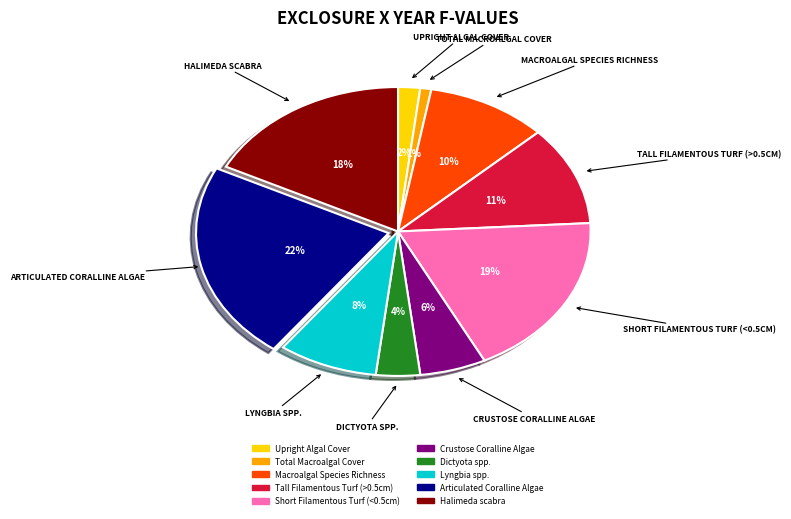

Do Crustose Coralline Algae and Total Macroalgal Cover together represent more than half of the pie?

No